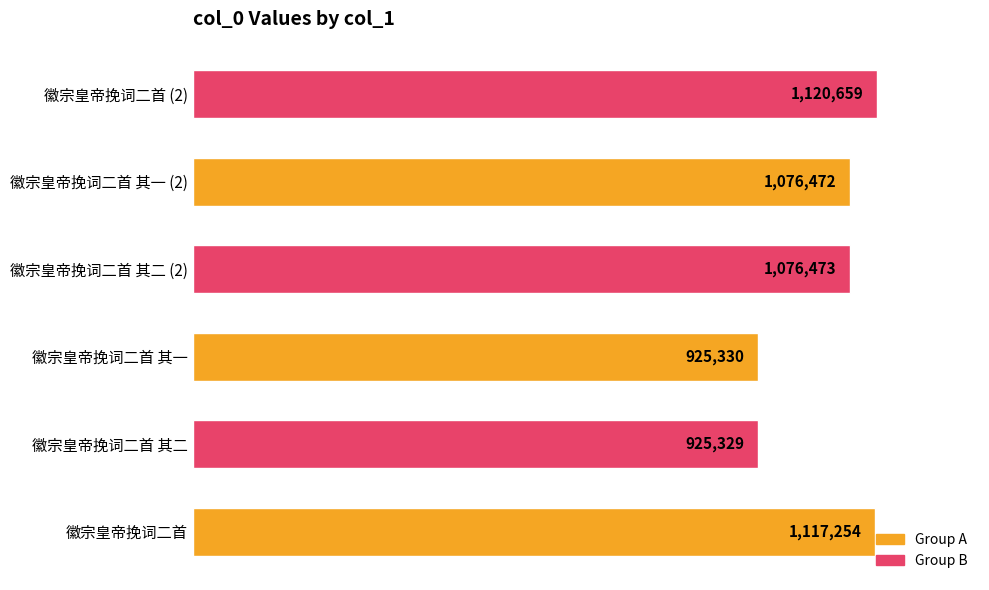

Are the bars horizontal?

Yes